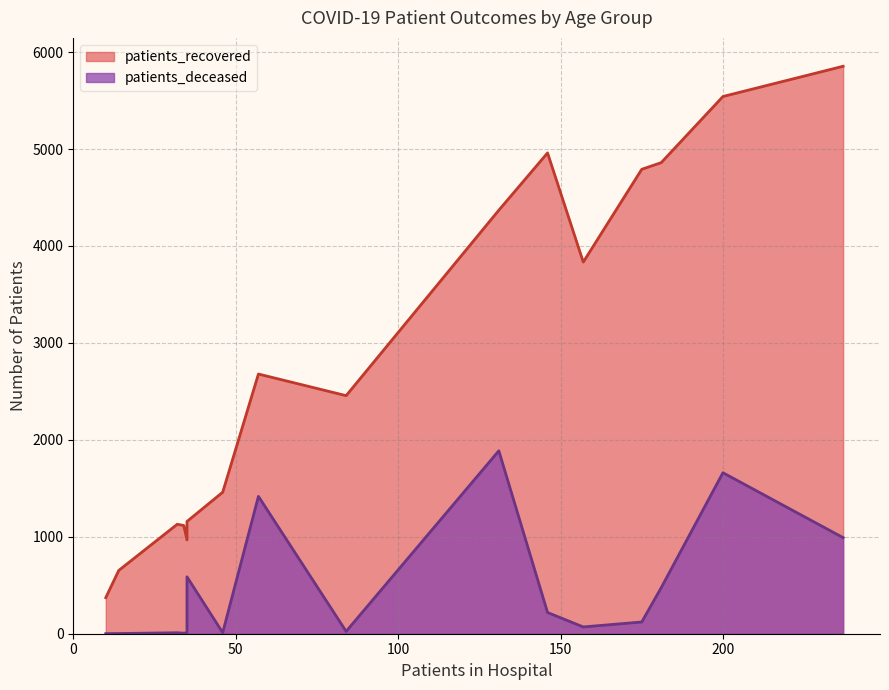

What is the maximum value for patients_deceased?

1887